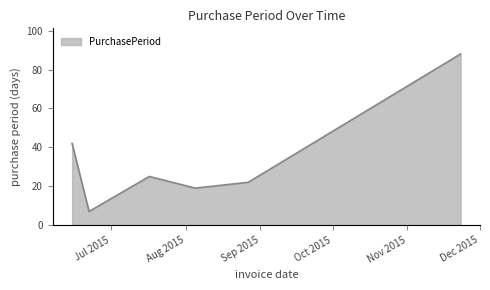

What is the minimum value shown in the chart?

7